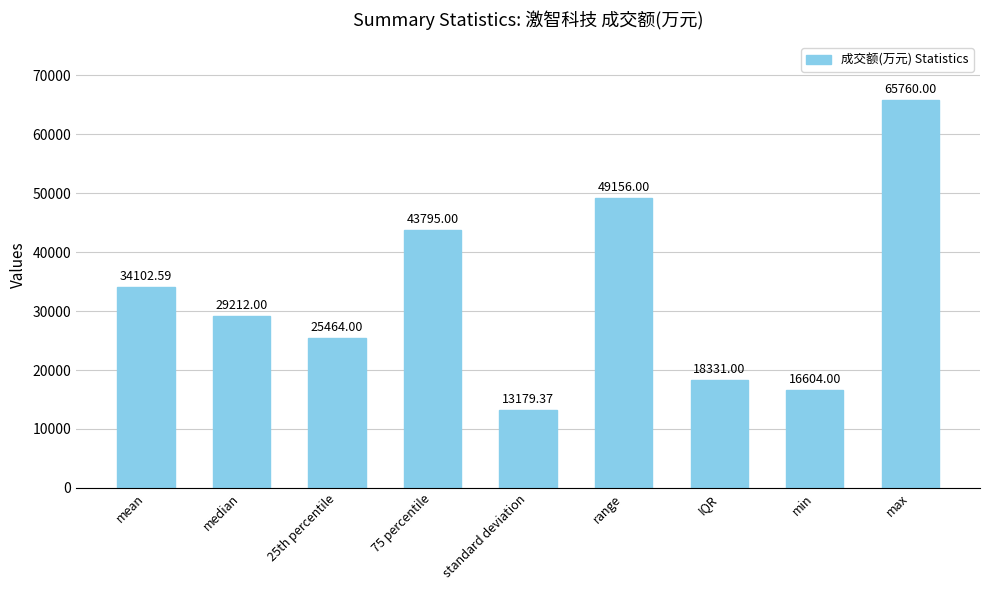

What is the difference between the second highest and minimum values?

35976.6